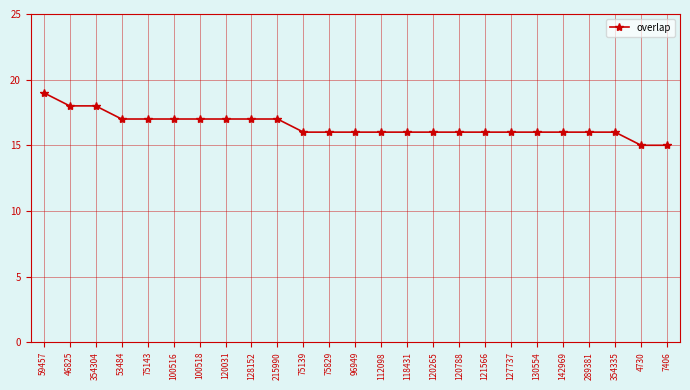

Which label corresponds to the largest value in the chart?

59457